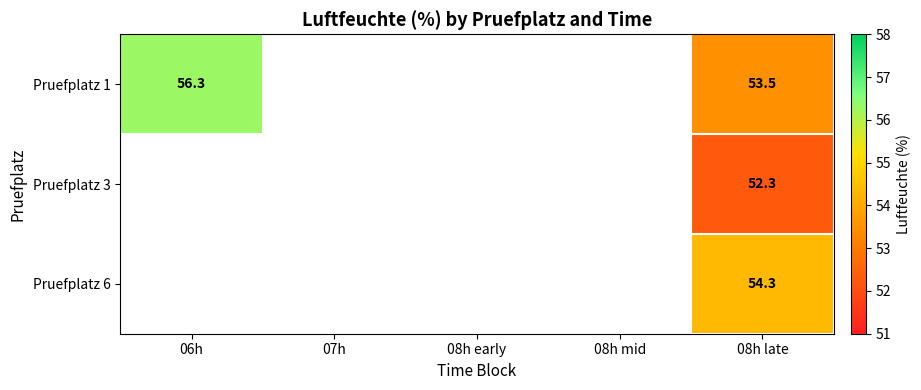

At which category is the sum across all series the highest?

08h late